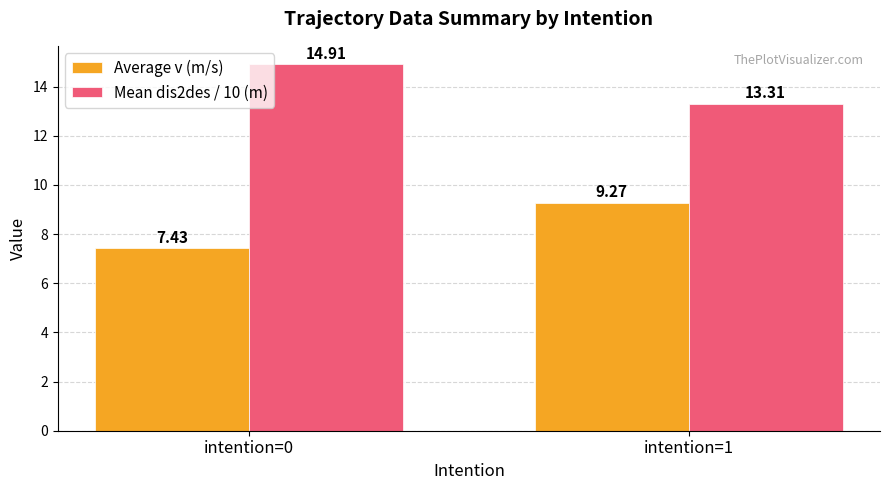

Which category has the lowest value across all series?

intention=0